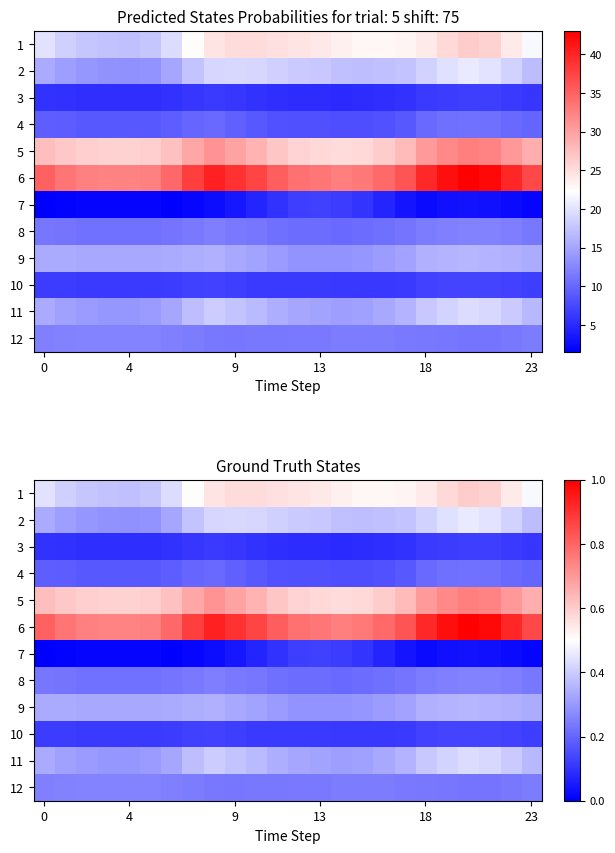

Which series has the largest total across all categories?

6